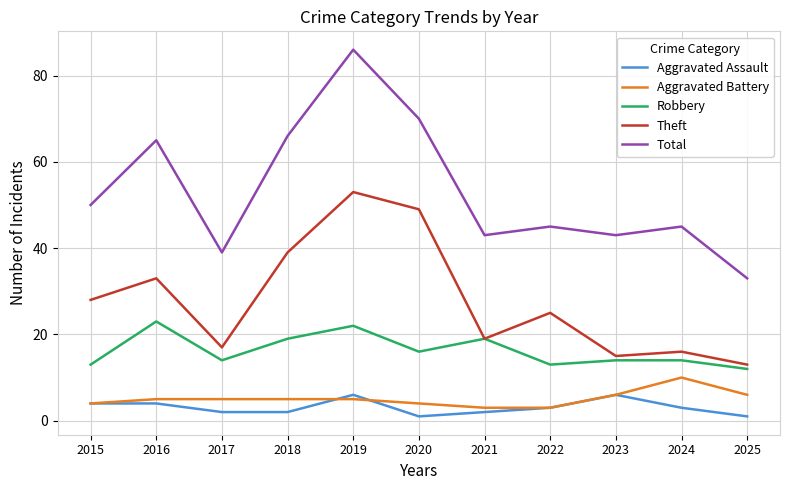

At which category is the sum across all series the highest?

2019